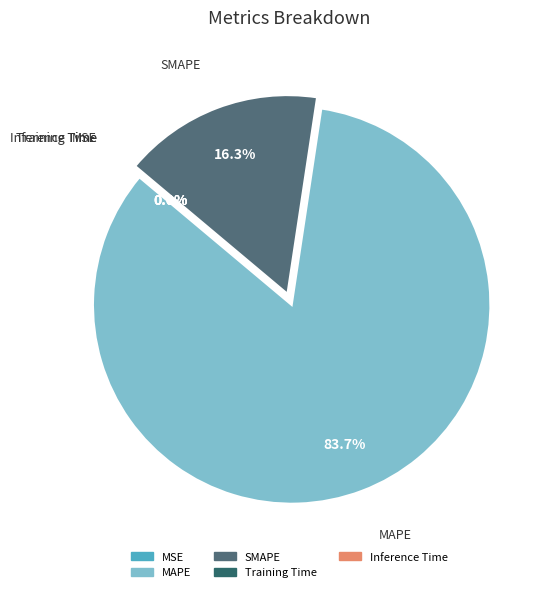

Is there any slice that represents more than half of the pie?

Yes